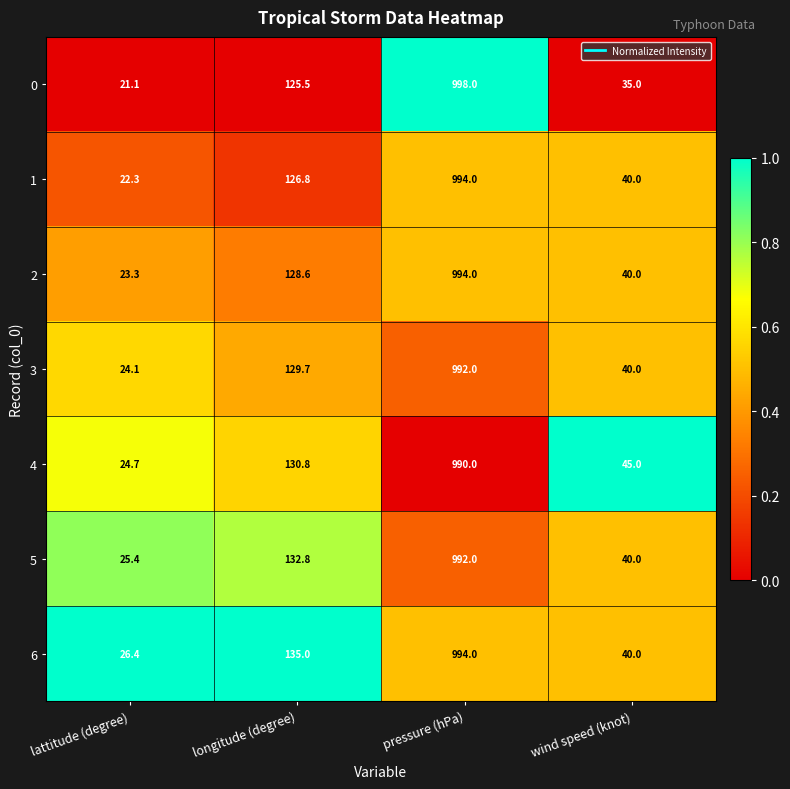

Read the 0 value at longitude (degree).

125.5